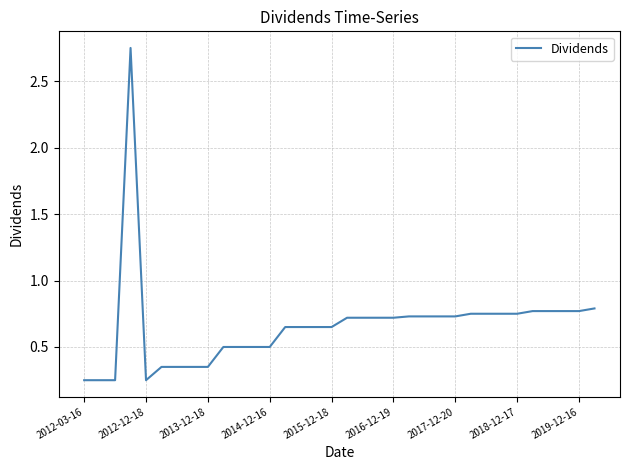

What is the difference between the maximum and minimum values?

2.5